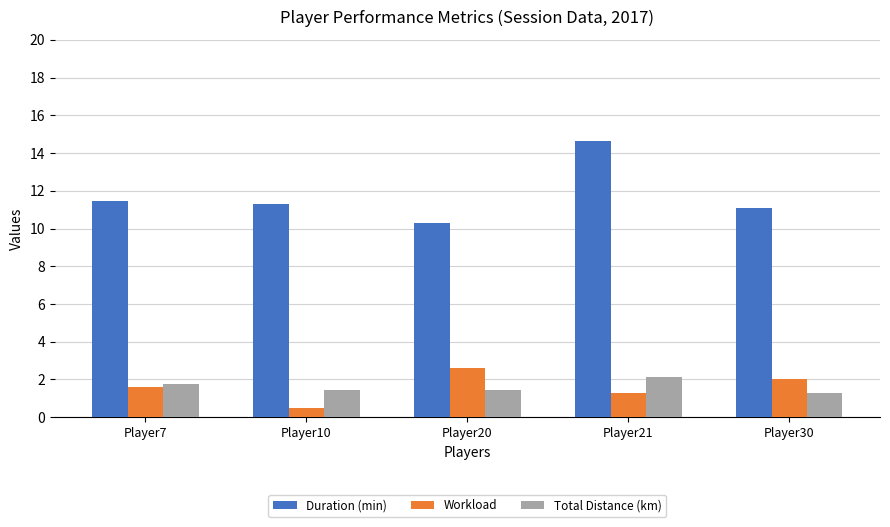

At how many categories does at least one series exceed 10?

5